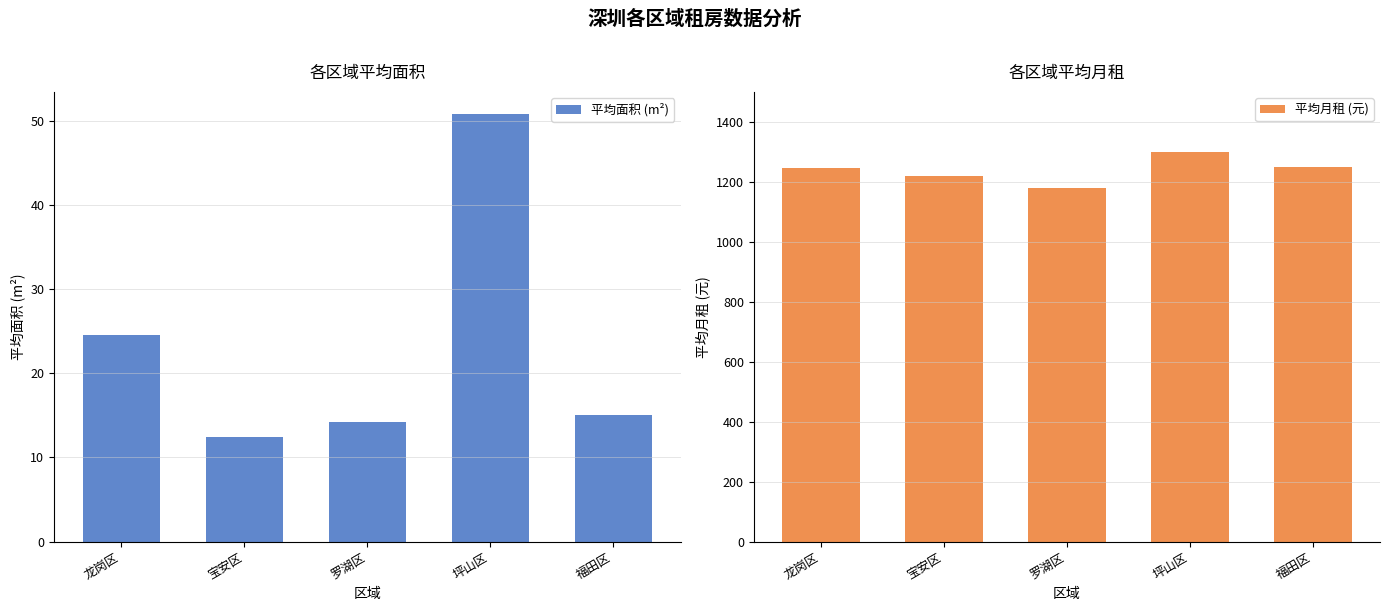

Reading left to right, what are all the values shown in this chart?

平均面积 (m²): 24.6	12.4	14.2	50.8	15.0
平均月租 (元): 1247.4	1220.0	1180.0	1300.0	1250.0